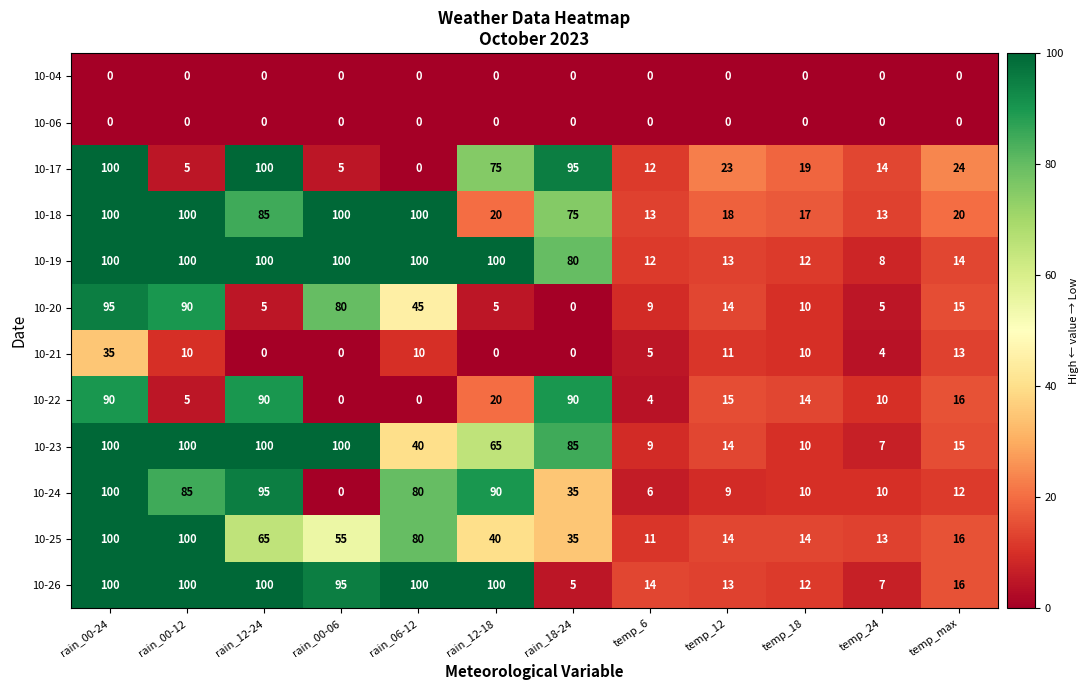

What is the average value of the 10-19 series?

62